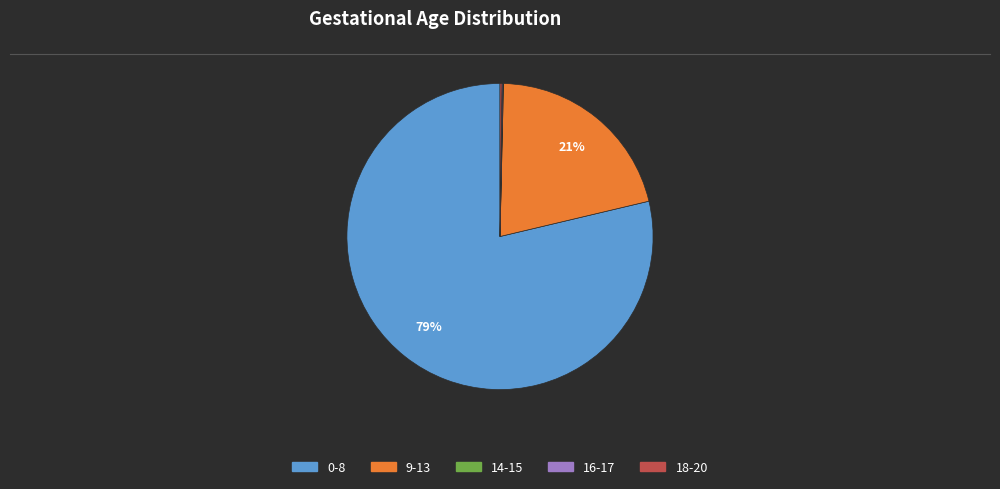

The 9-13 slice represents 10% of the pie. True or false?

False